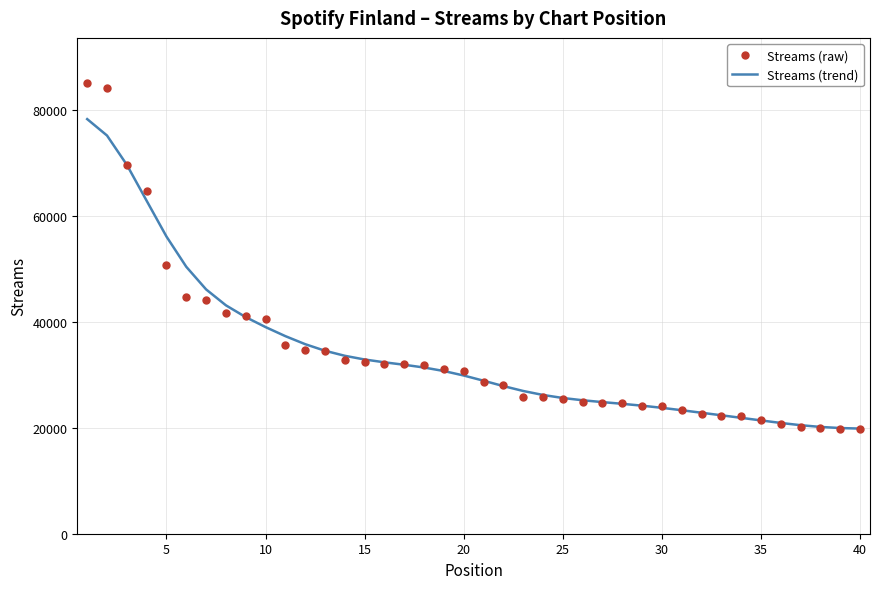

Which series has the widest spread of values?

Streams (raw)